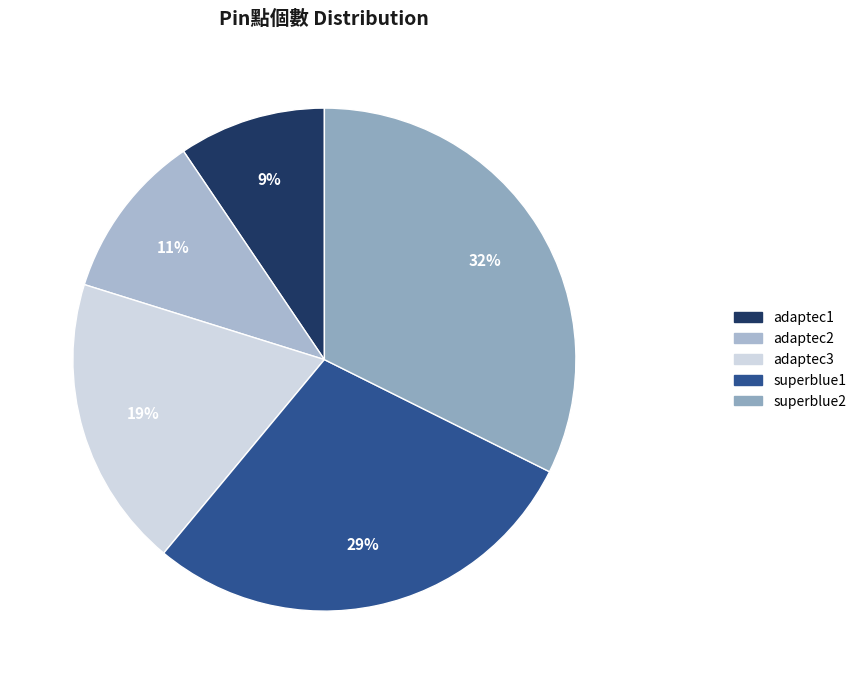

Count the number of slices in the pie.

5